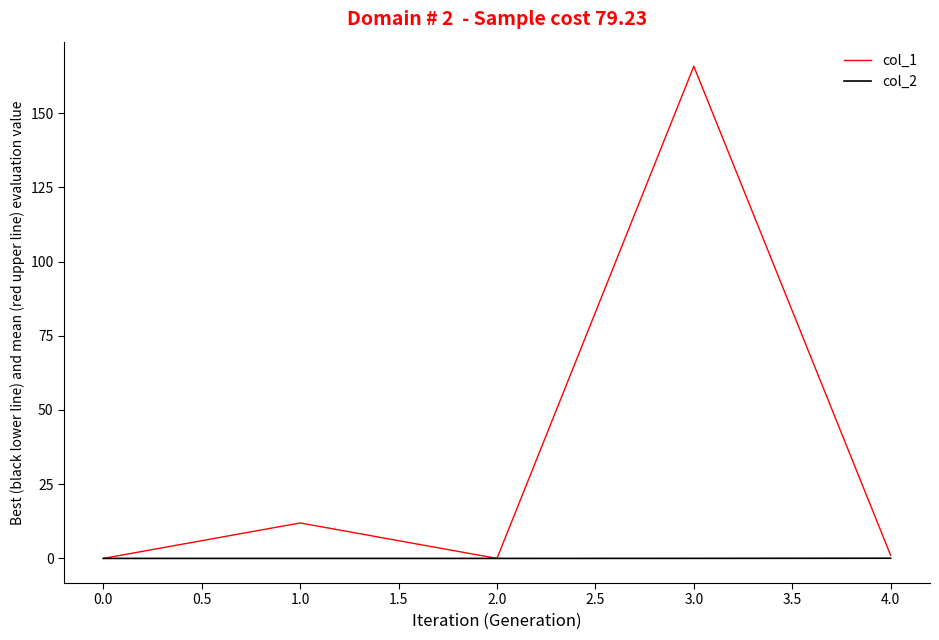

Is it true that col_2 equals 0.1 at 4.0?

True